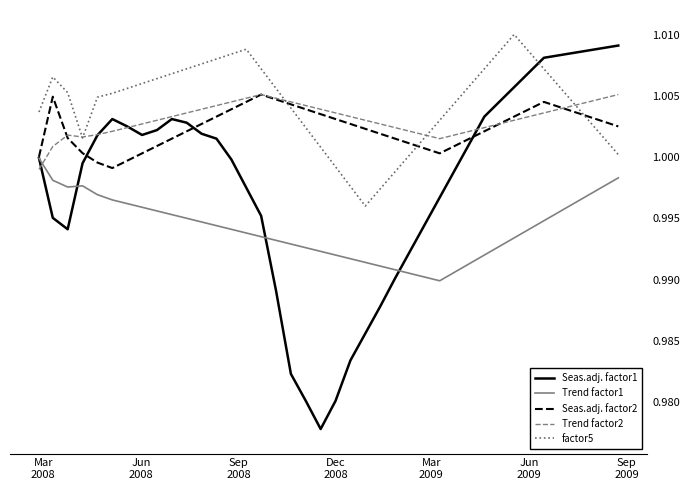

Which series has the widest spread of values?

Seas.adj. factor1